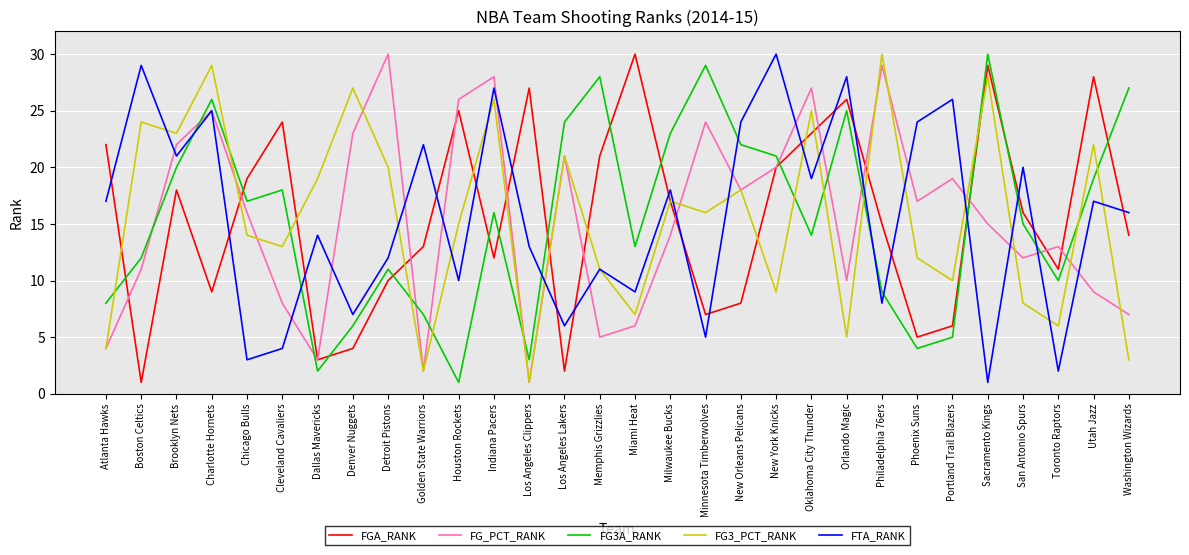

What is the total value across all series at Miami Heat?

65